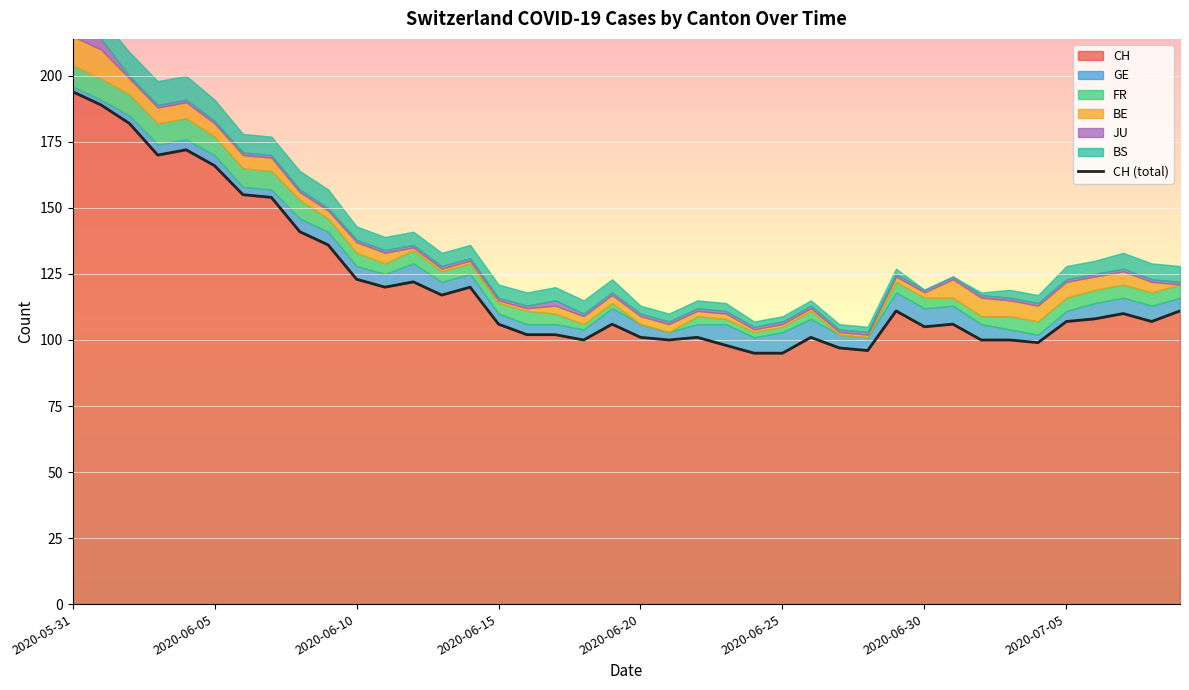

The JU series shows 1 at 2020-06-23. True or false?

True